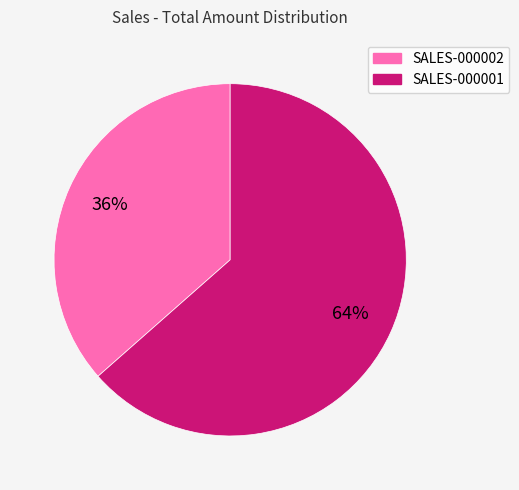

To the nearest percent, what is the average slice percentage?

50%